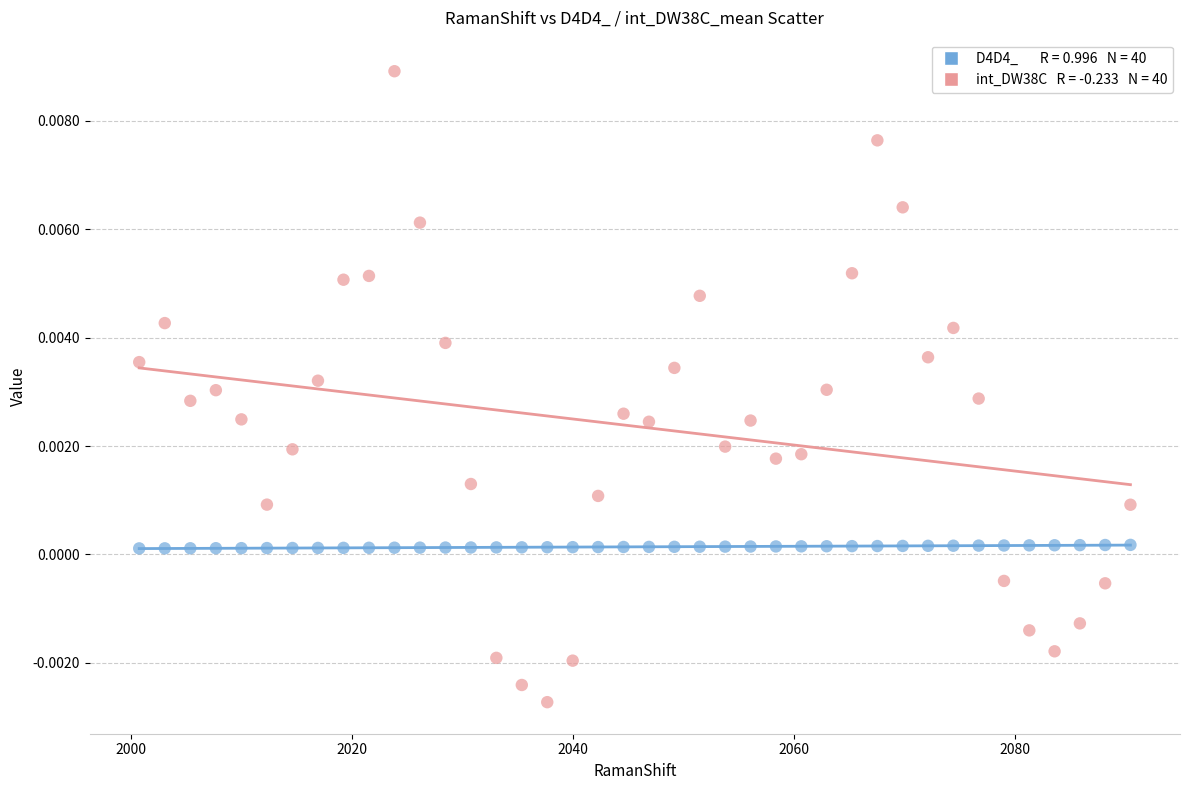

Across all data points, what is the range of X values (max minus min)?

89.6